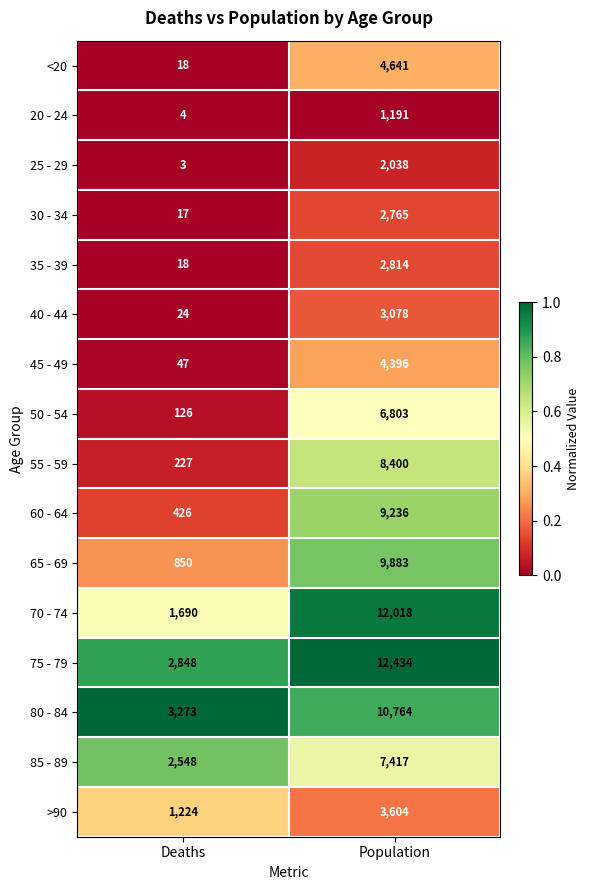

Which series changed the most between Deaths and Population?

70 - 74